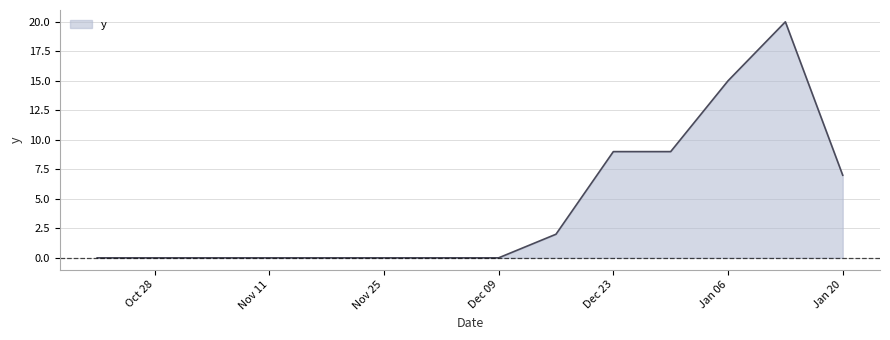

What is the maximum value shown in the chart?

20